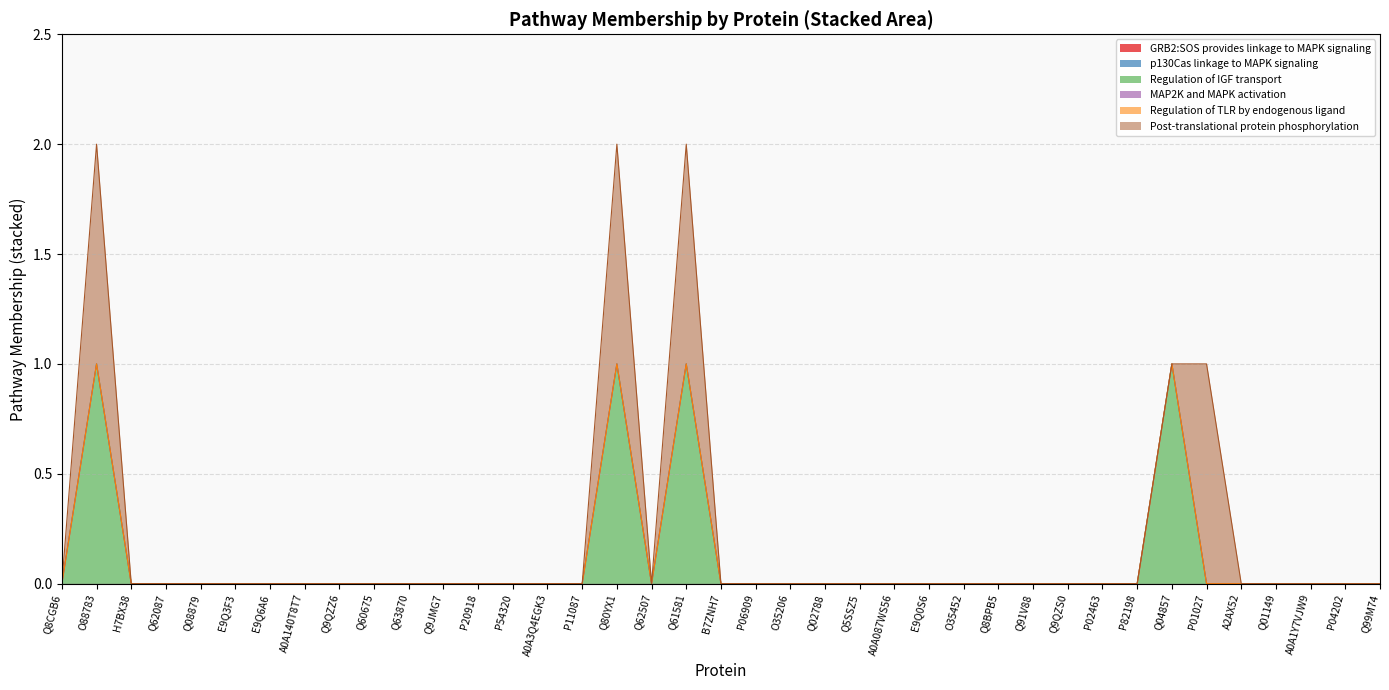

Which series has the widest spread of values?

Regulation of IGF transport